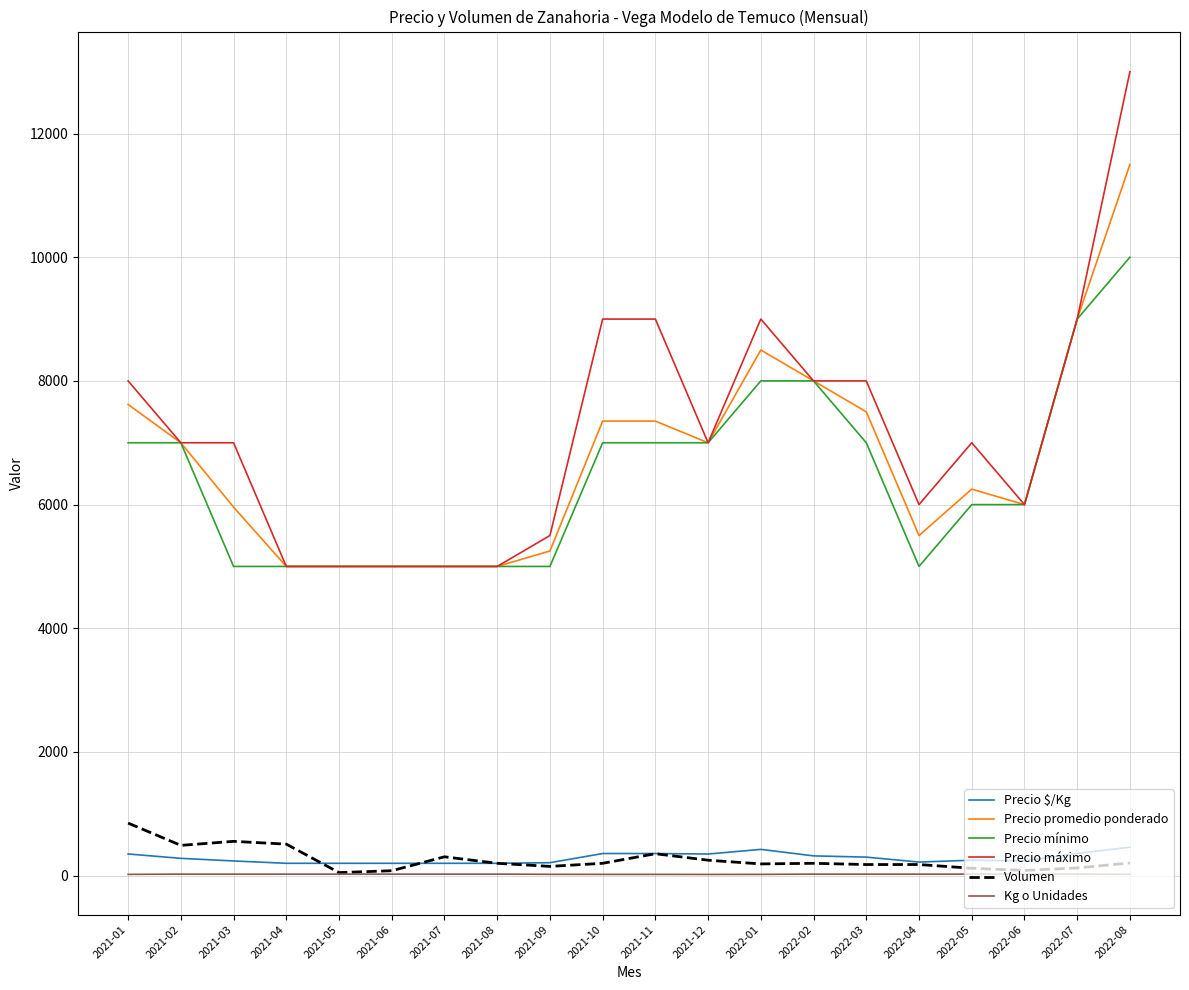

Which series changed the most between 2021-03 and 2021-04?

Precio máximo